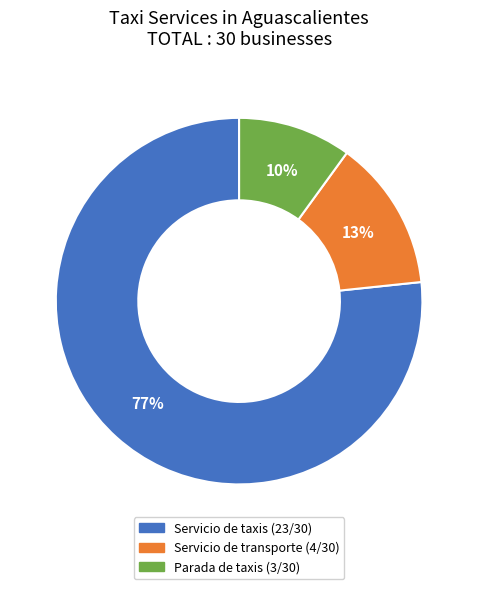

To the nearest percent, what is the difference between the Parada de taxis and Servicio de taxis slice percentages?

67%